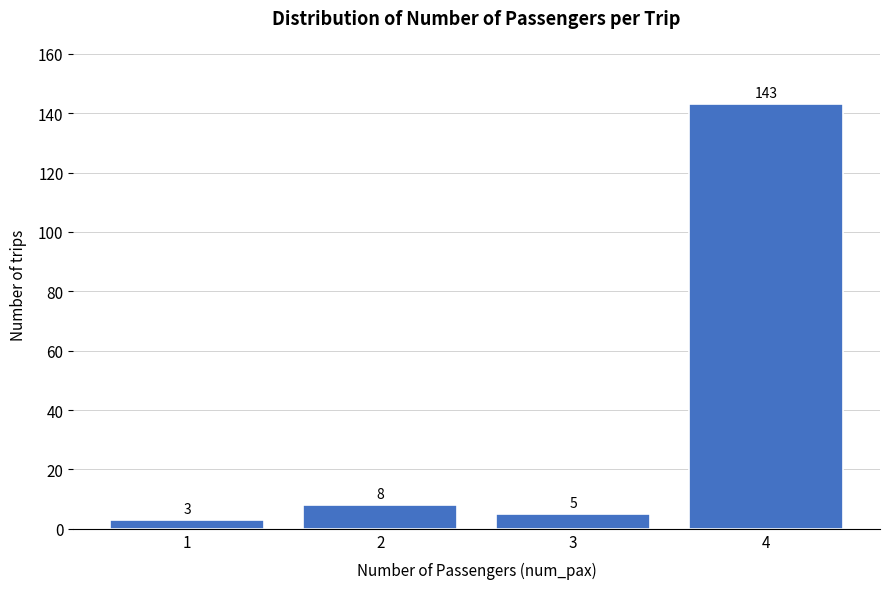

Reading left to right, transcribe all the data shown in this chart.

1=3	2=8	3=5	4=143